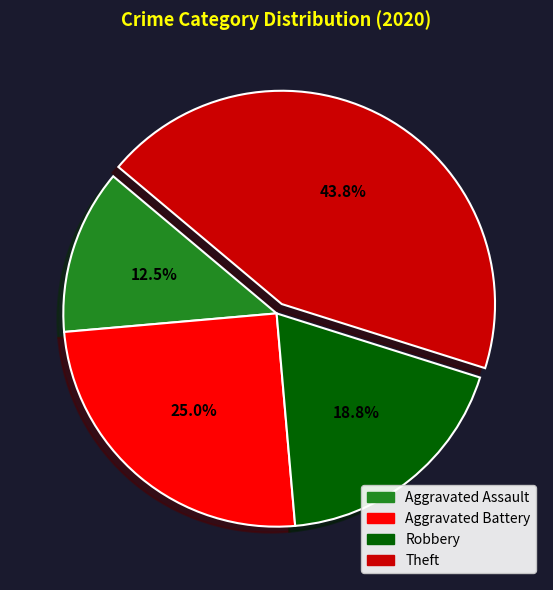

Which has a higher value, Aggravated Battery or Aggravated Assault?

Aggravated Battery